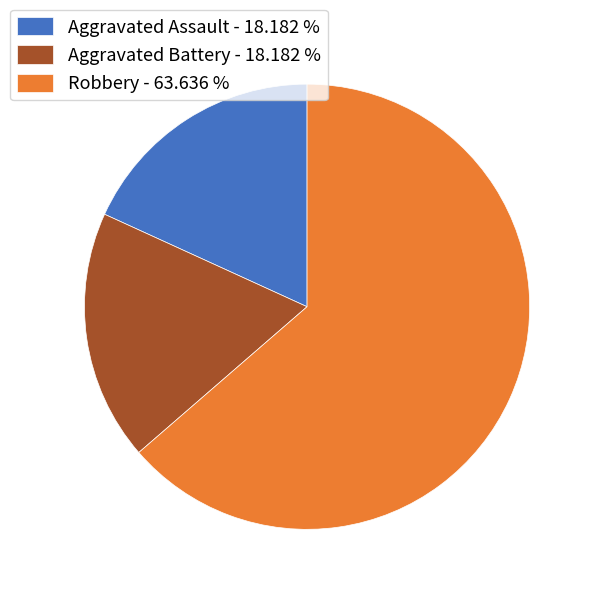

Which slice represents more than half of the pie?

Robbery